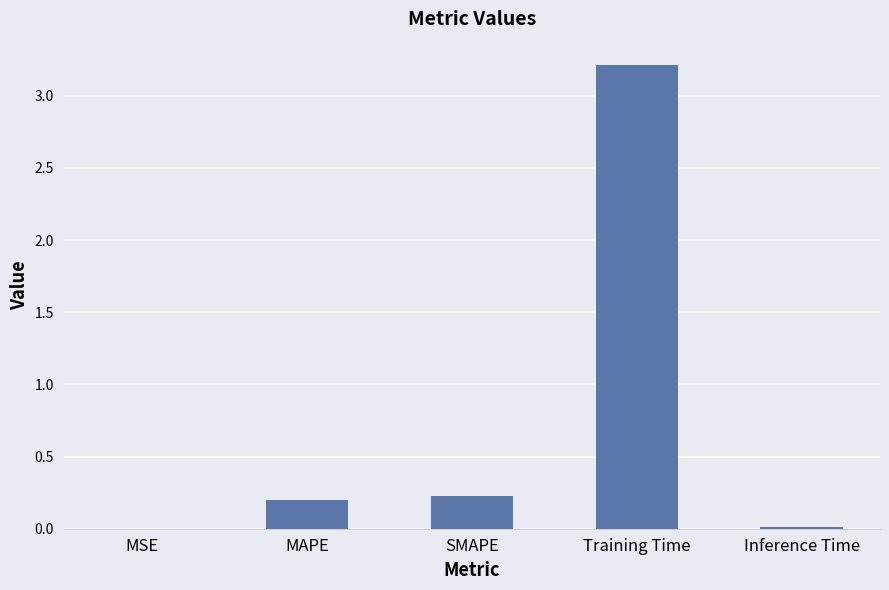

Which label corresponds to the largest value in the chart?

Training Time